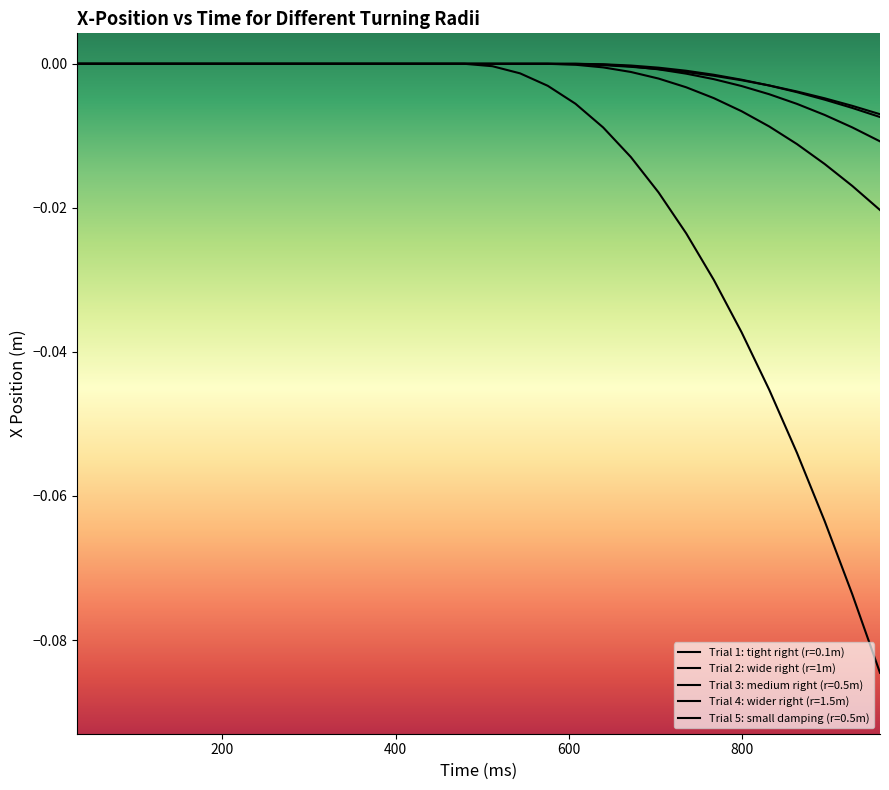

Rank the series at 256 from highest to lowest value.

Trial 5 small damping (x), Trial 1 tight right turn (x), Trial 2 wide right turn (x), Trial 3 medium right turn (x), Trial 4 wider right turn (x)